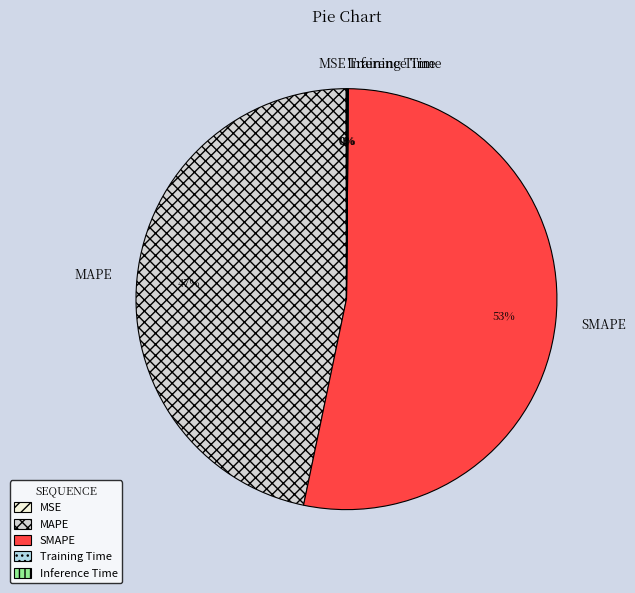

Is it true that SMAPE is 63% of the pie?

False